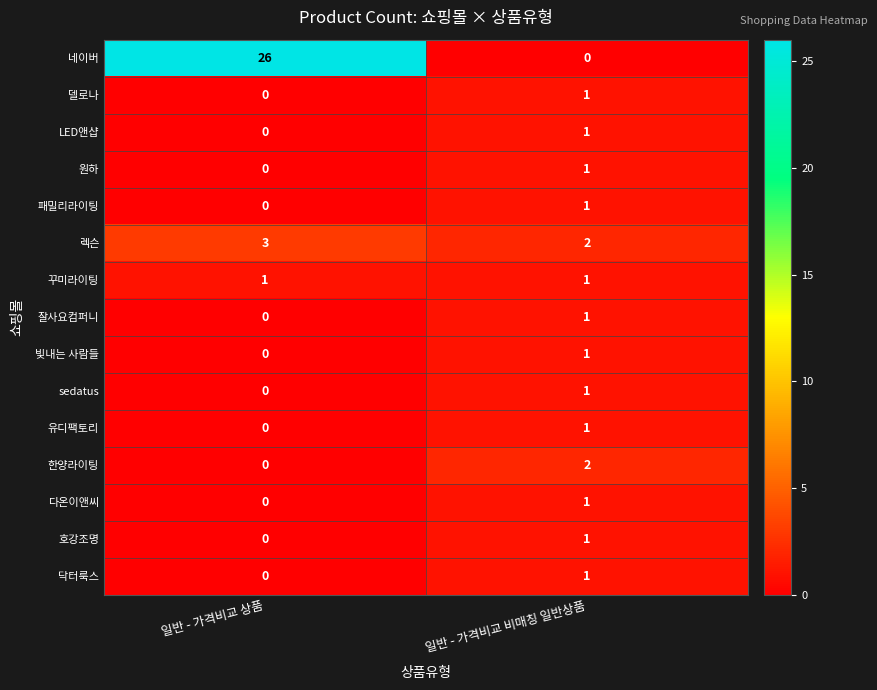

Rank the categories by 한양라이팅 value from lowest to highest.

일반 - 가격비교 상품, 일반 - 가격비교 비매칭 일반상품